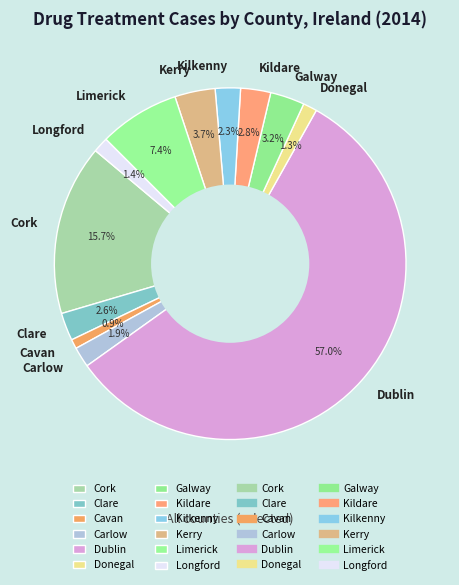

Is Limerick the majority of the pie?

No